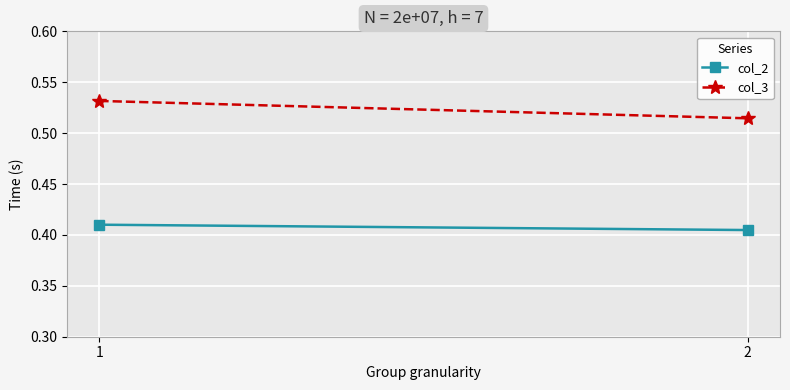

Reading right to left, extract all data points from this chart.

col_2: 2=0.4	1=0.4
col_3: 2=0.5	1=0.5